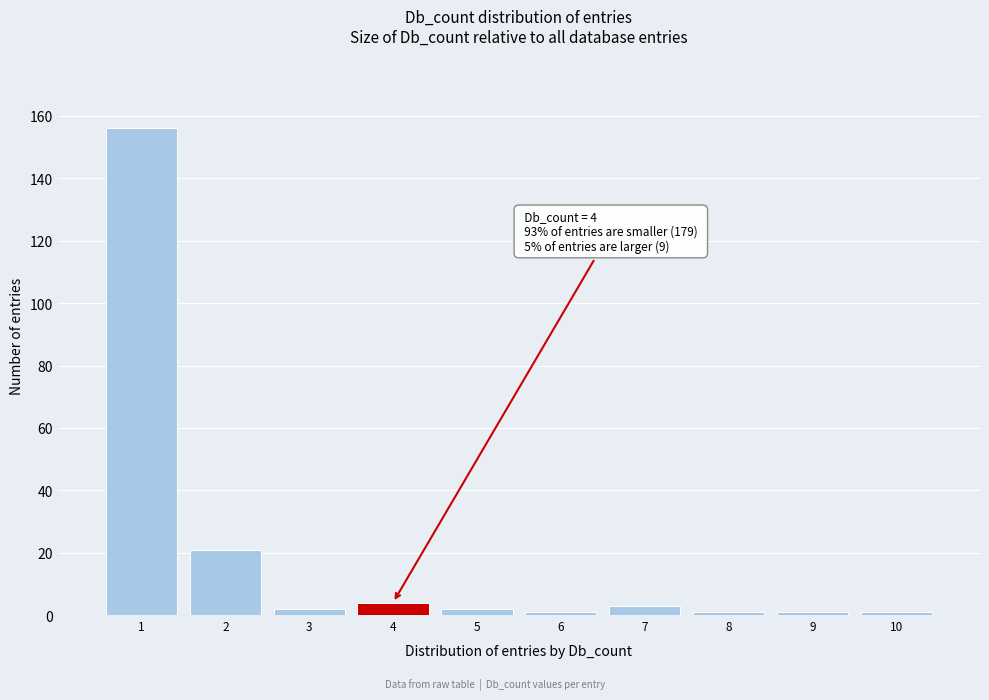

Reading left to right, extract all data points from this chart.

1=156	2=21	3=2	4=4	5=2	6=1	7=3	8=1	9=1	10=1